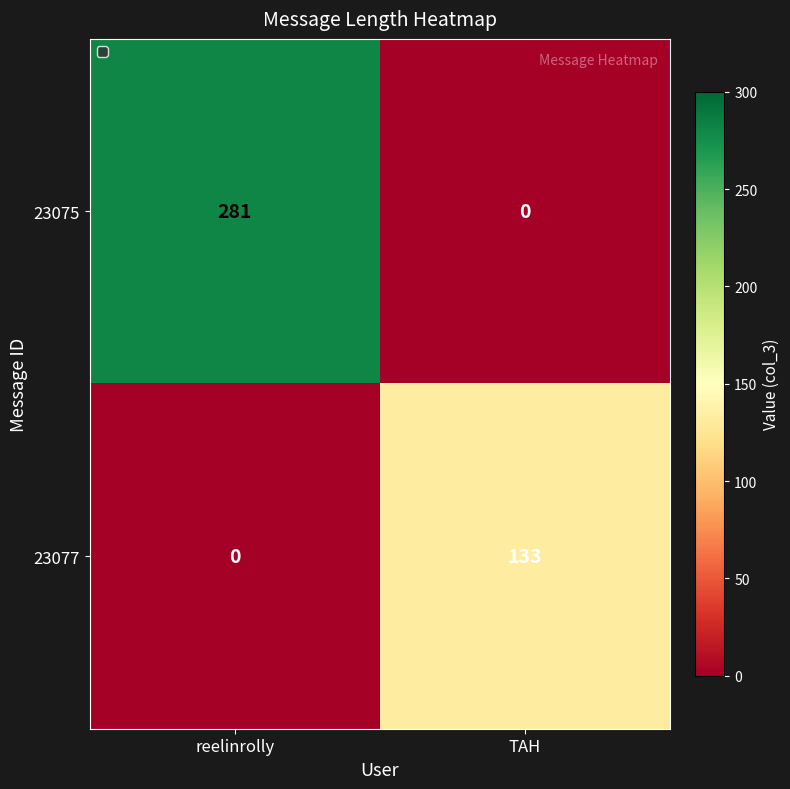

What is the sum of all 23077 values?

133